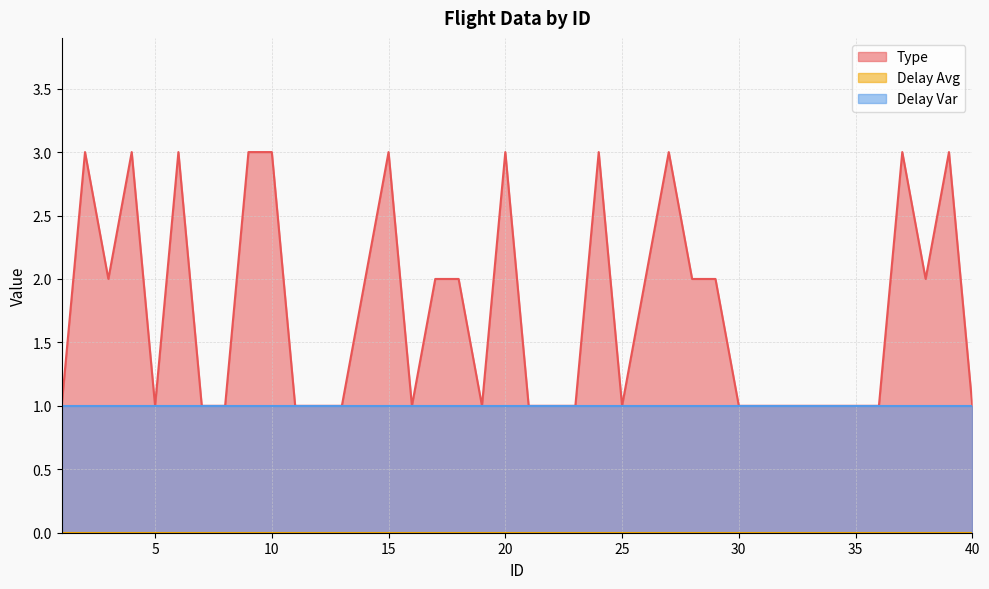

What is the difference between the Type values at 14 and 27?

1